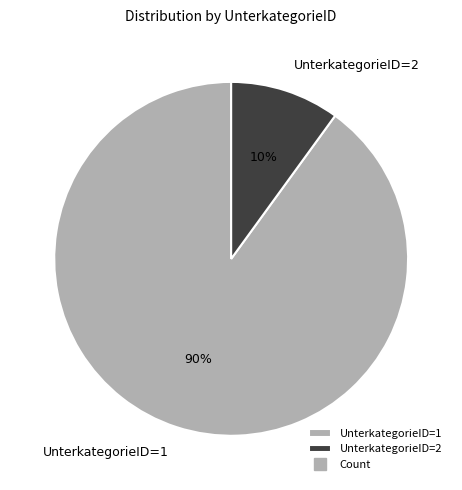

The UnterkategorieID=2 slice represents 23% of the pie. True or false?

False